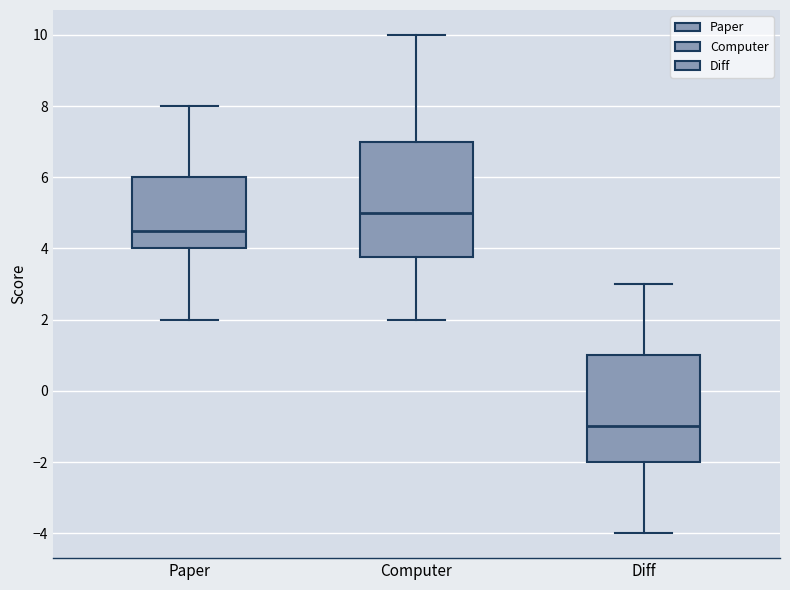

Which box is the tallest, from its lower edge to its upper edge?

Computer